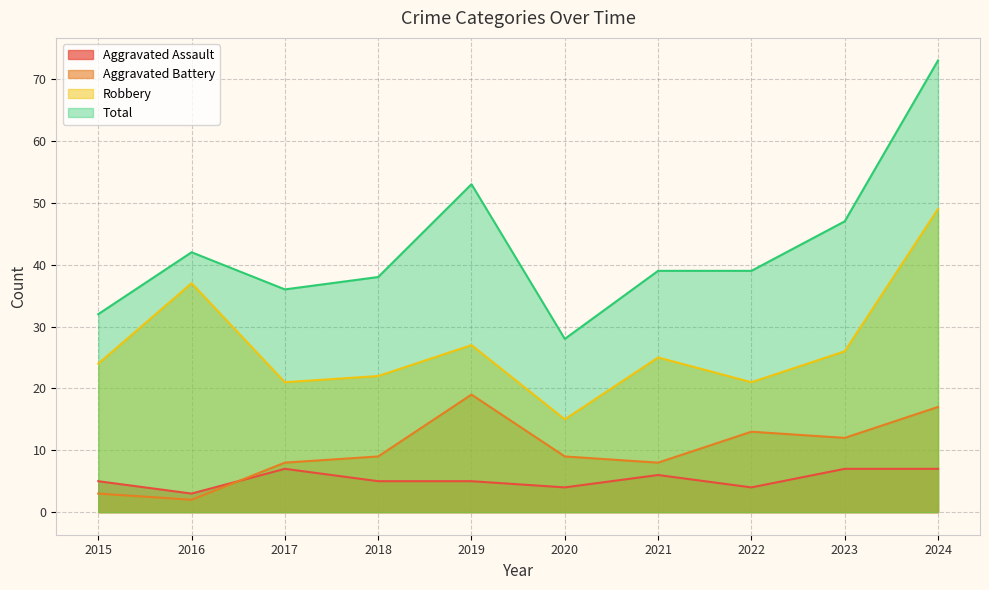

Reading left to right, transcribe all the data shown in this chart.

Aggravated Assault: 5	3	7	5	5	4	6	4	7	7
Aggravated Battery: 3	2	8	9	19	9	8	13	12	17
Robbery: 24	37	21	22	27	15	25	21	26	49
Total: 32	42	36	38	53	28	39	39	47	73